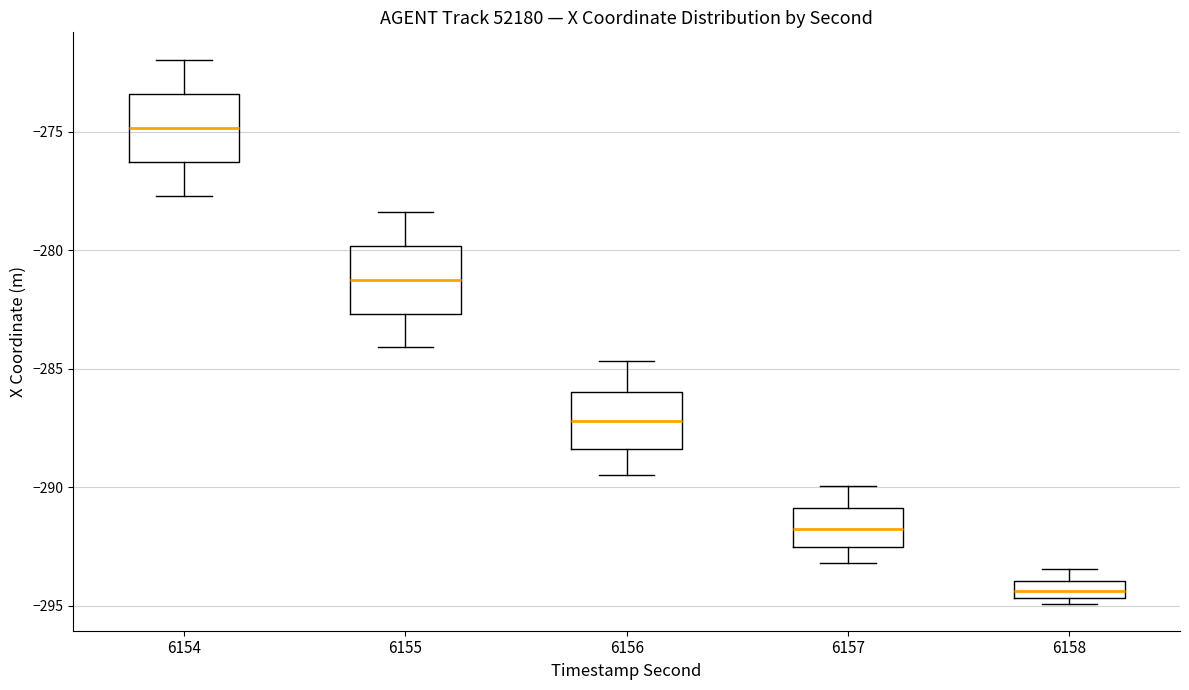

Which box's median line is the highest?

6154